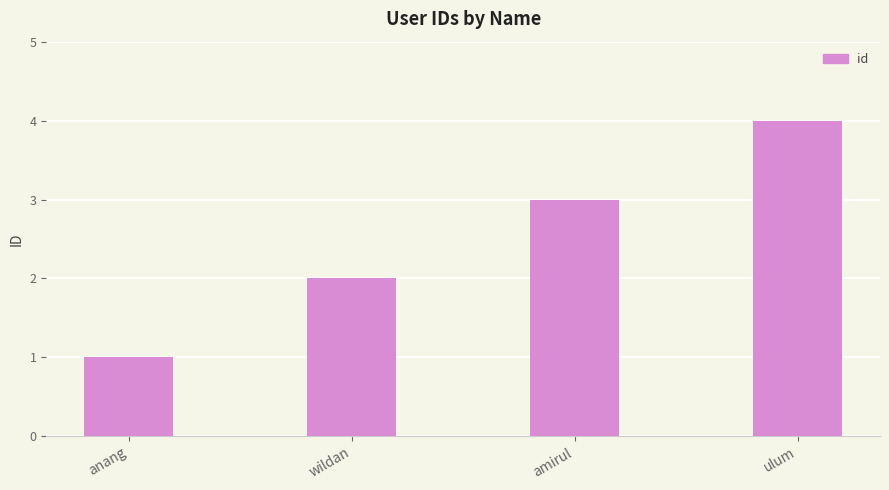

The value at anang is 1. True or false?

True